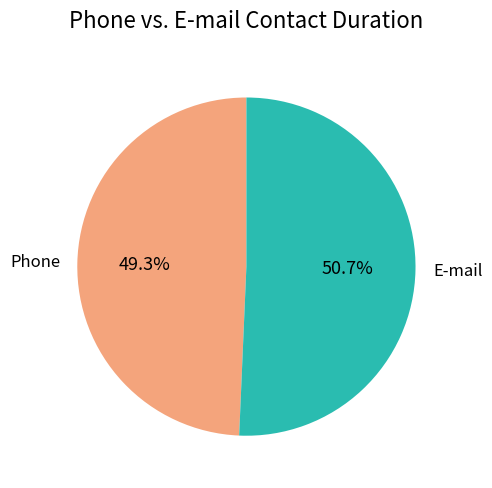

The E-mail slice represents 51% of the pie. True or false?

True